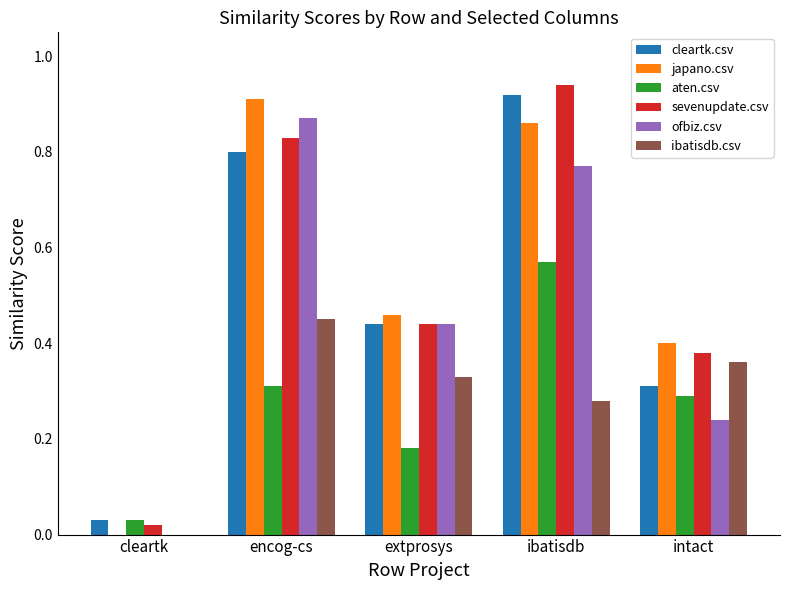

Which label corresponds to the largest value in the chart?

ibatisdb